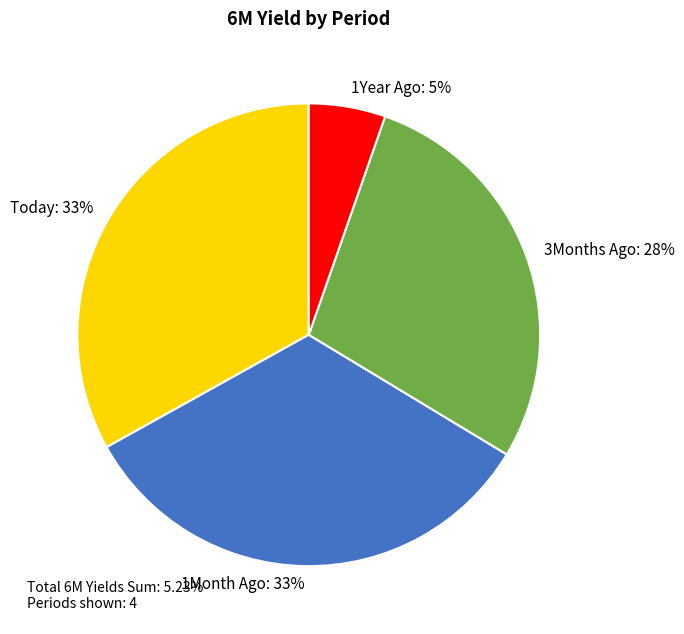

Does any single category account for the majority?

No